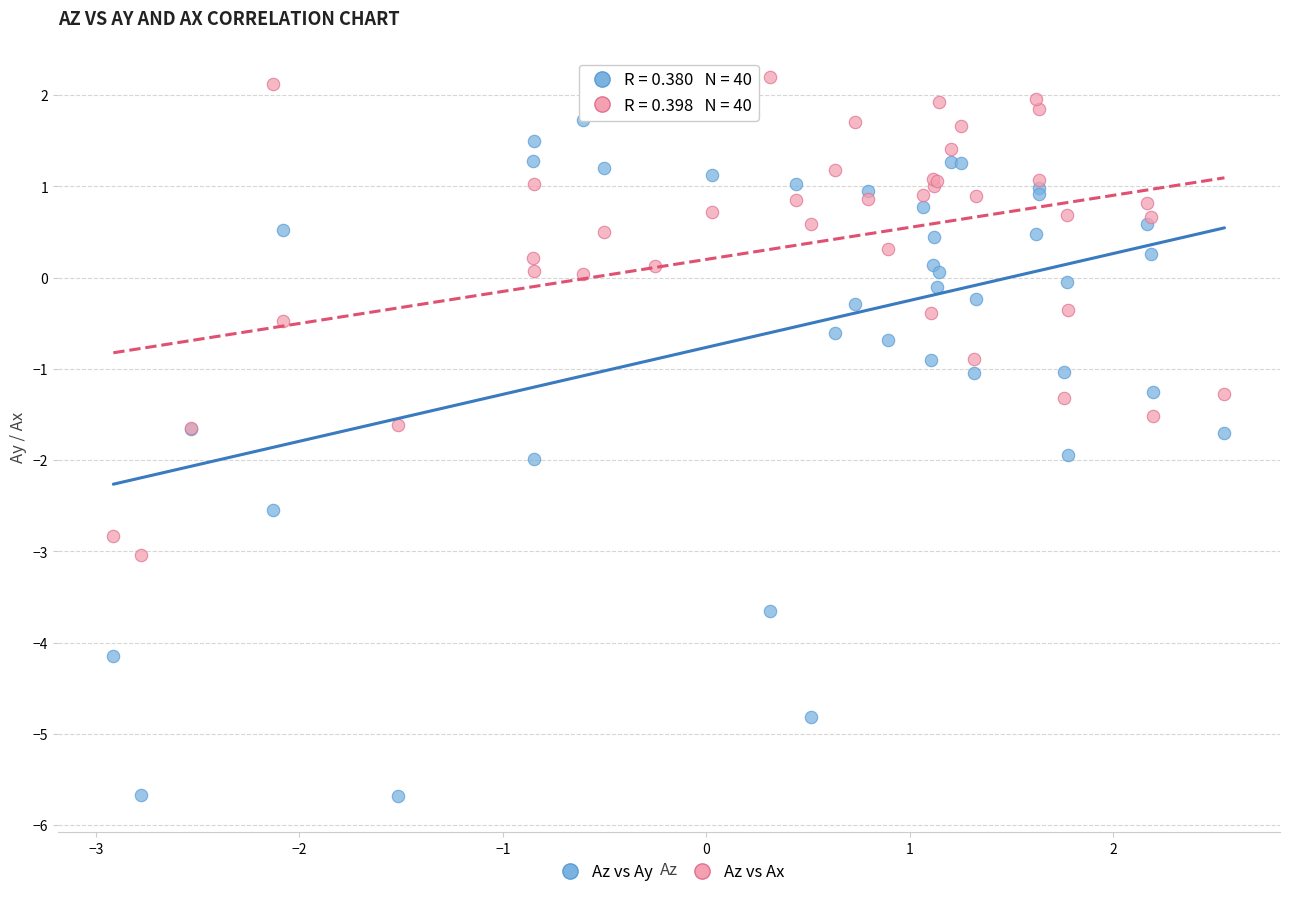

What are all the series names shown in the legend?

Az vs Ay, Az vs Ax